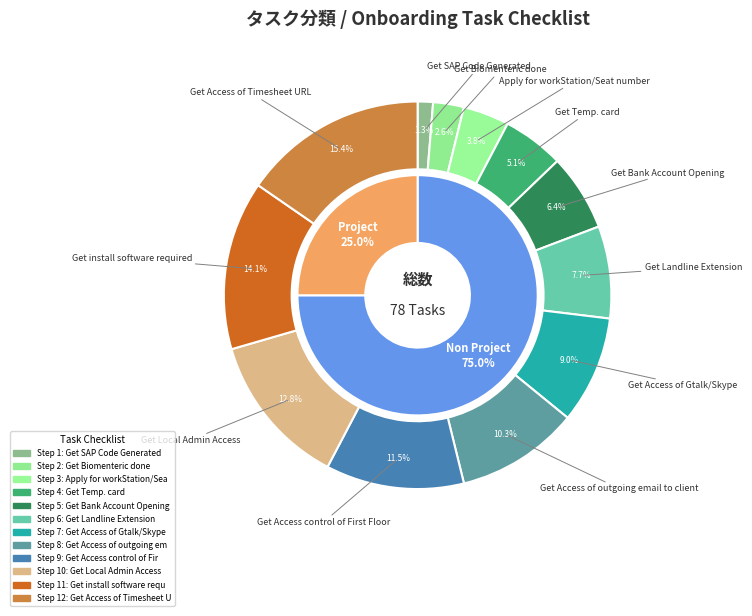

What is the smallest slice in the pie chart?

Get SAP Code Generated